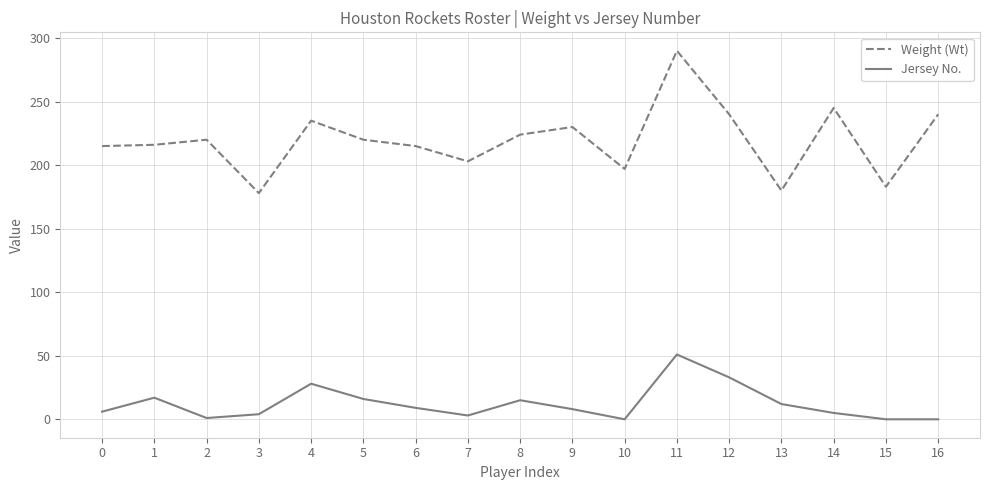

Which series has the largest range (max minus min)?

Weight (Wt)